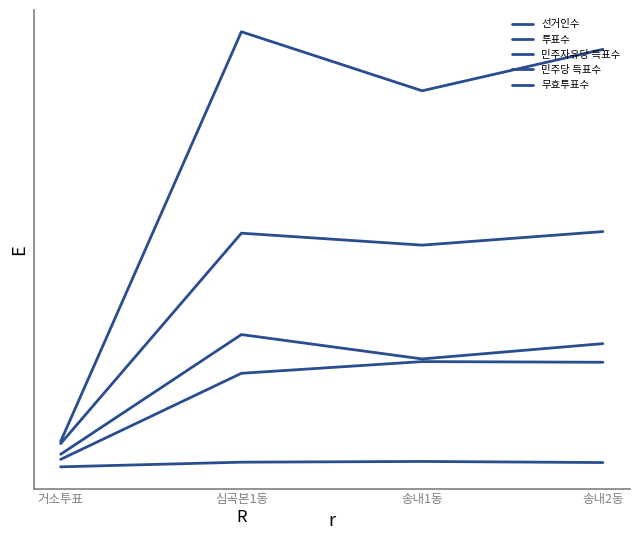

Is this an area chart (filled region under the line)?

No